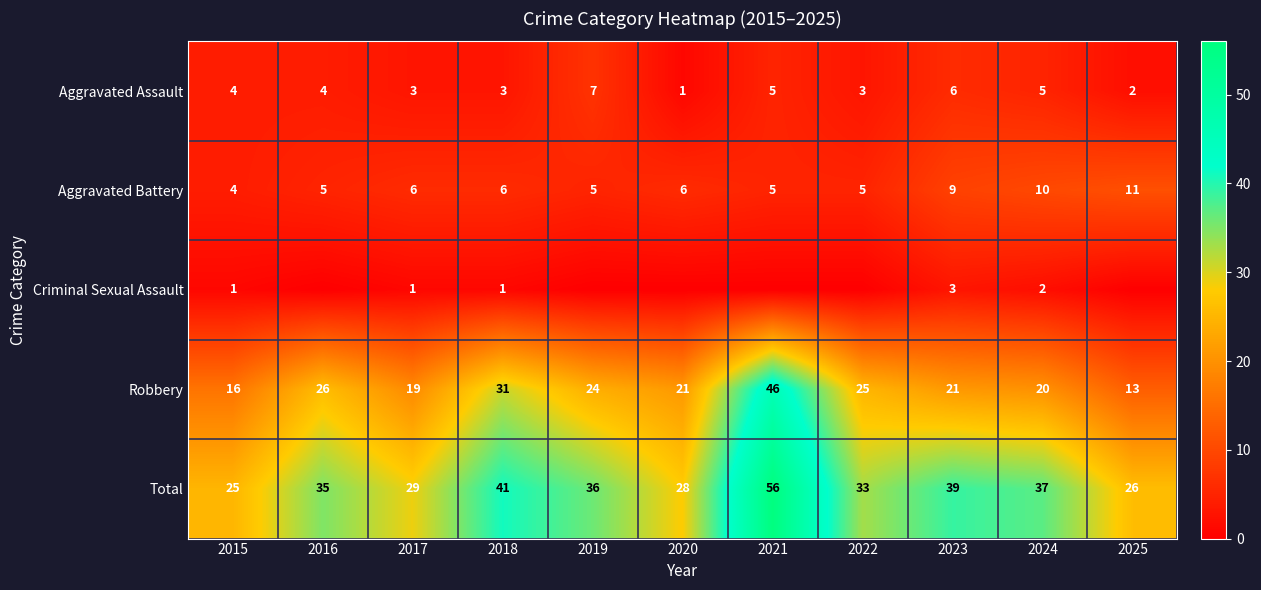

Rank the categories by Total value from highest to lowest.

2021, 2018, 2023, 2024, 2019, 2016, 2022, 2017, 2020, 2025, 2015